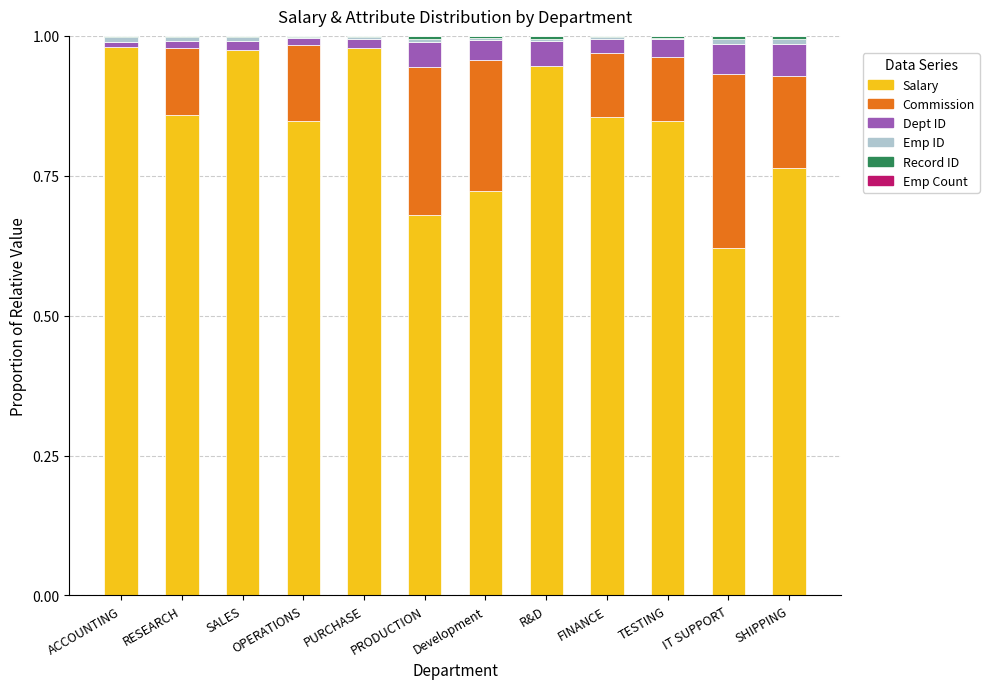

What is the total value across all series at OPERATIONS?

1.0